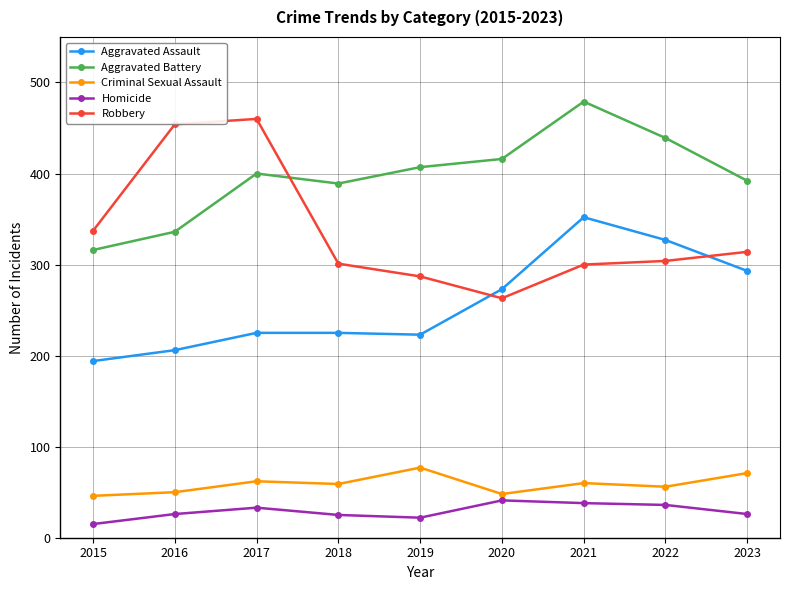

How many lines are shown in the chart?

5